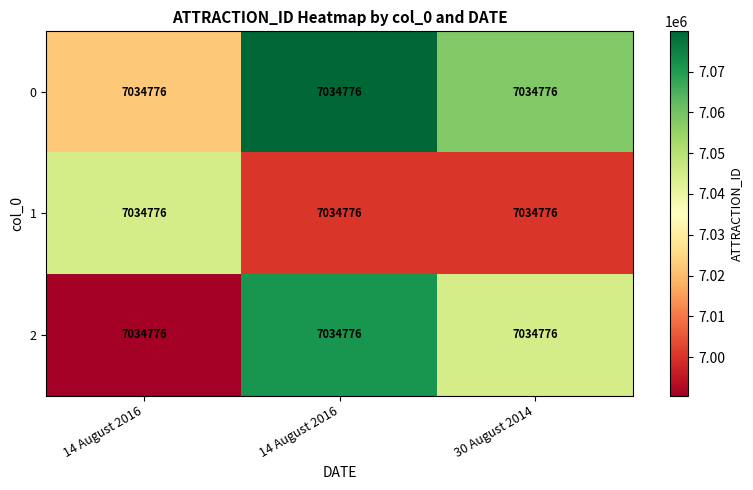

Is it true that 0 equals 1906818.0 at 30 August 2014?

False